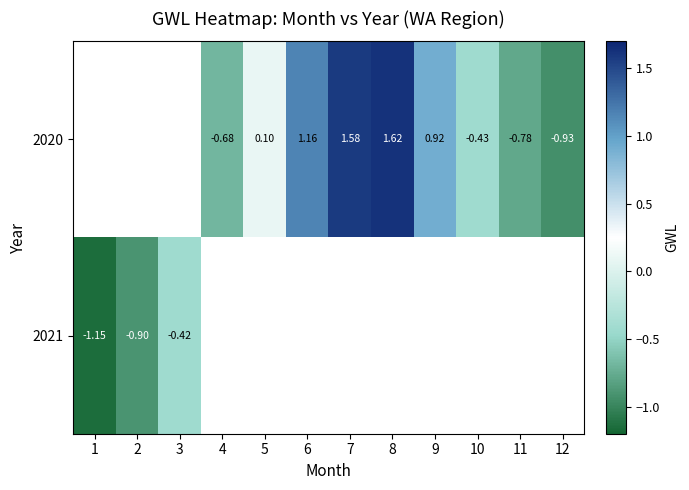

What is the difference between the maximum and minimum values in the row_1 series?

0.7